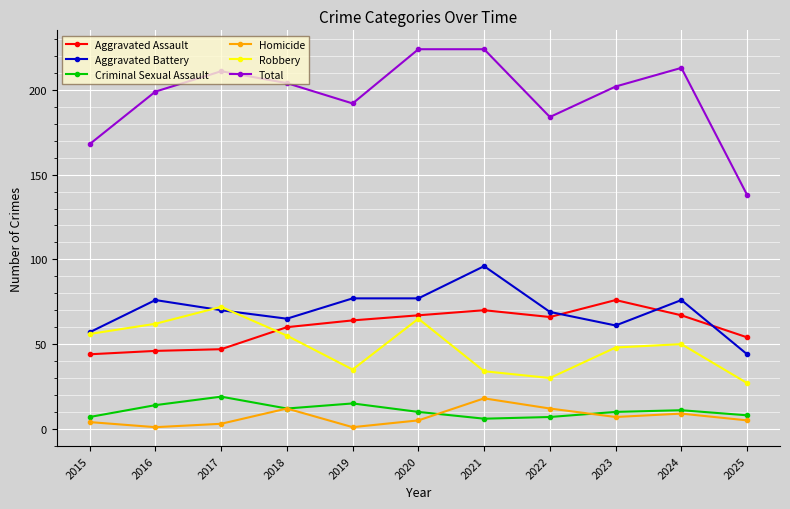

True or false: Criminal Sexual Assault and Aggravated Battery cross at least once.

False